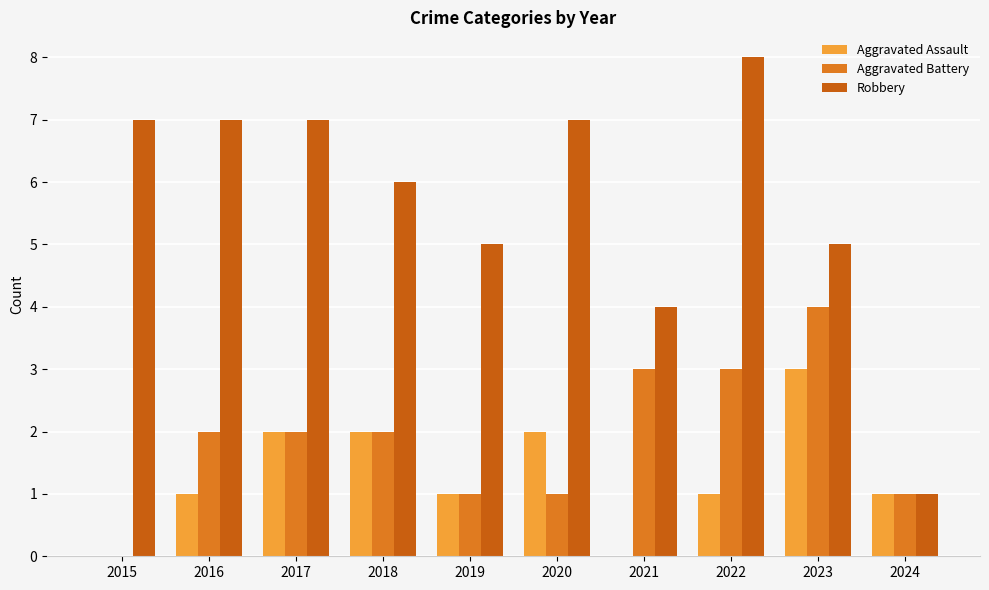

How many groups of bars are there?

10